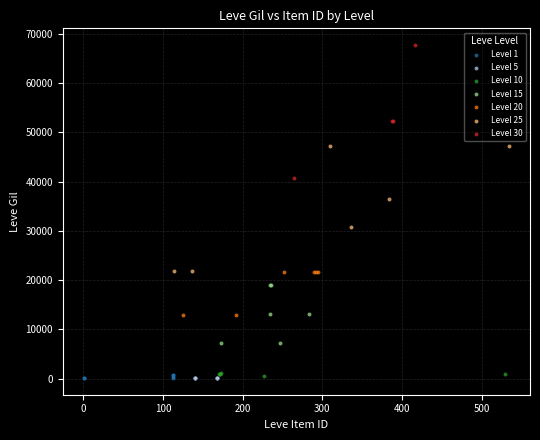

Which series contains the highest Y value?

Level 30